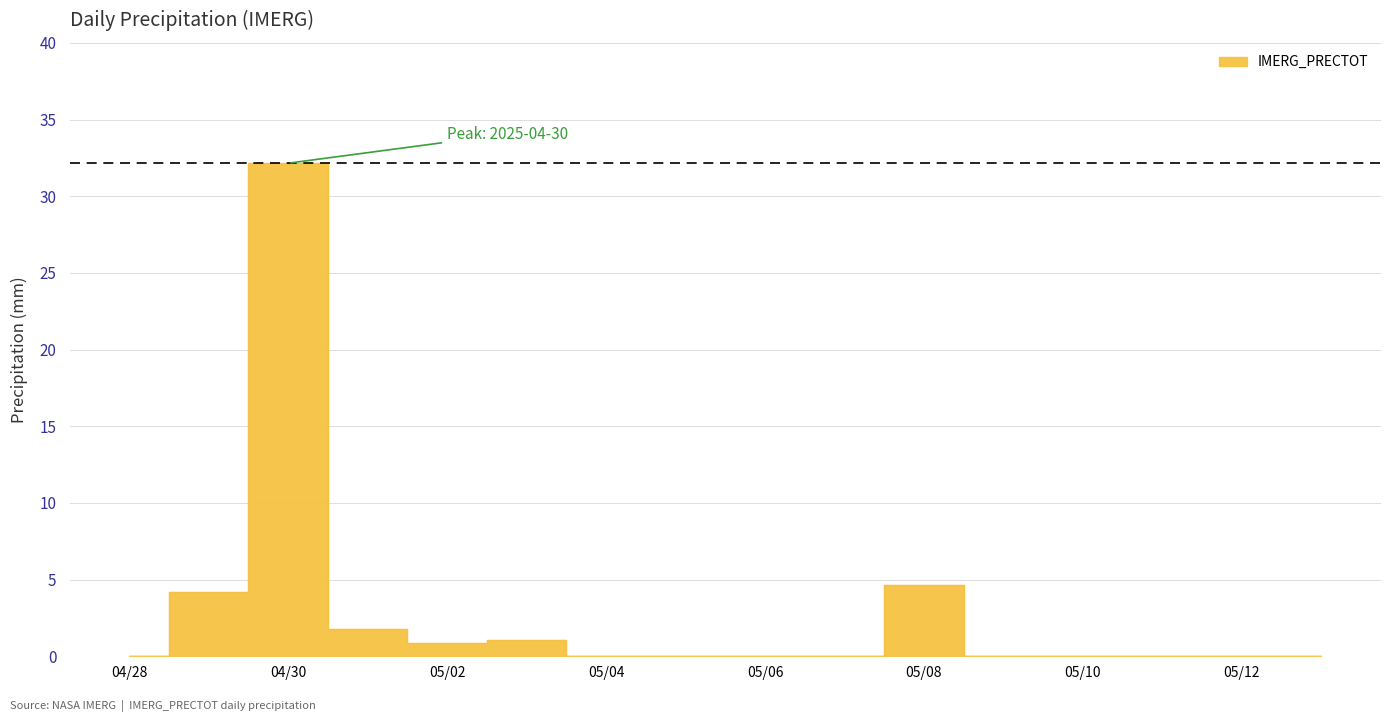

How many distinct data groups are displayed?

1